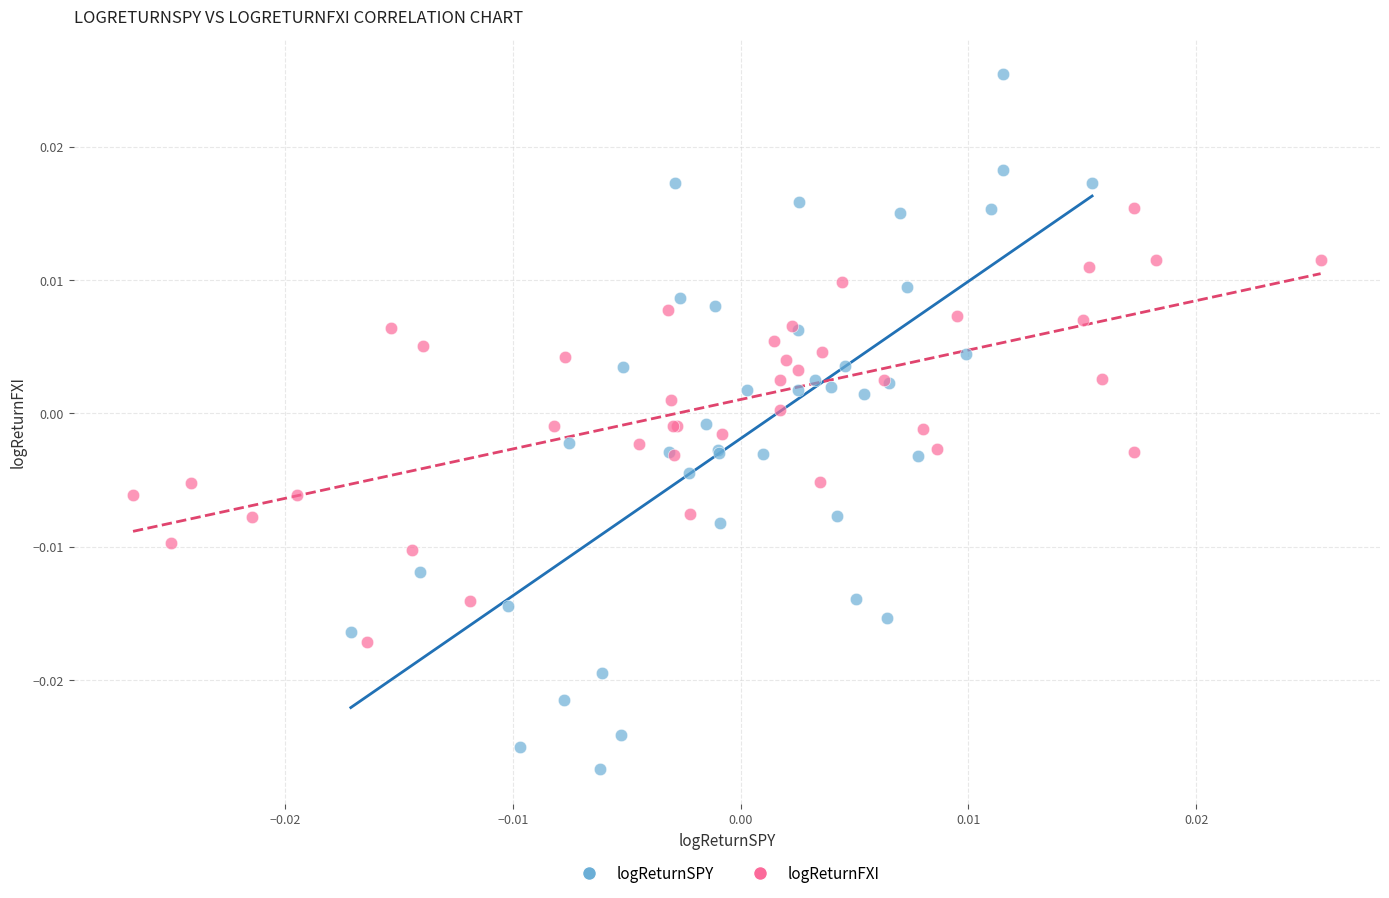

Which series reaches the maximum Y coordinate?

logReturnSPY